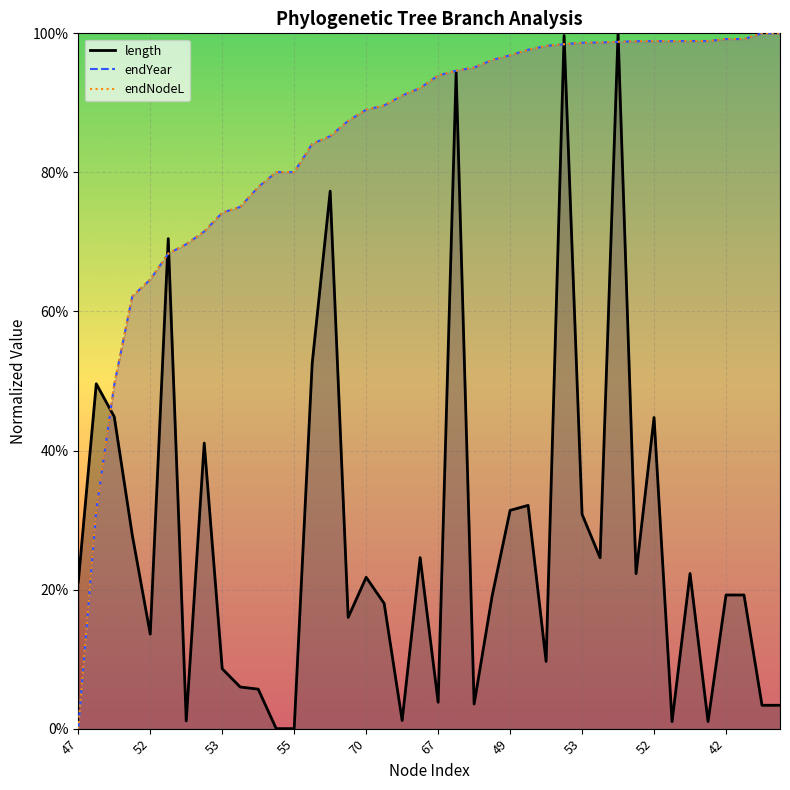

What are all the series names shown in the legend?

length, endYear, endNodeL